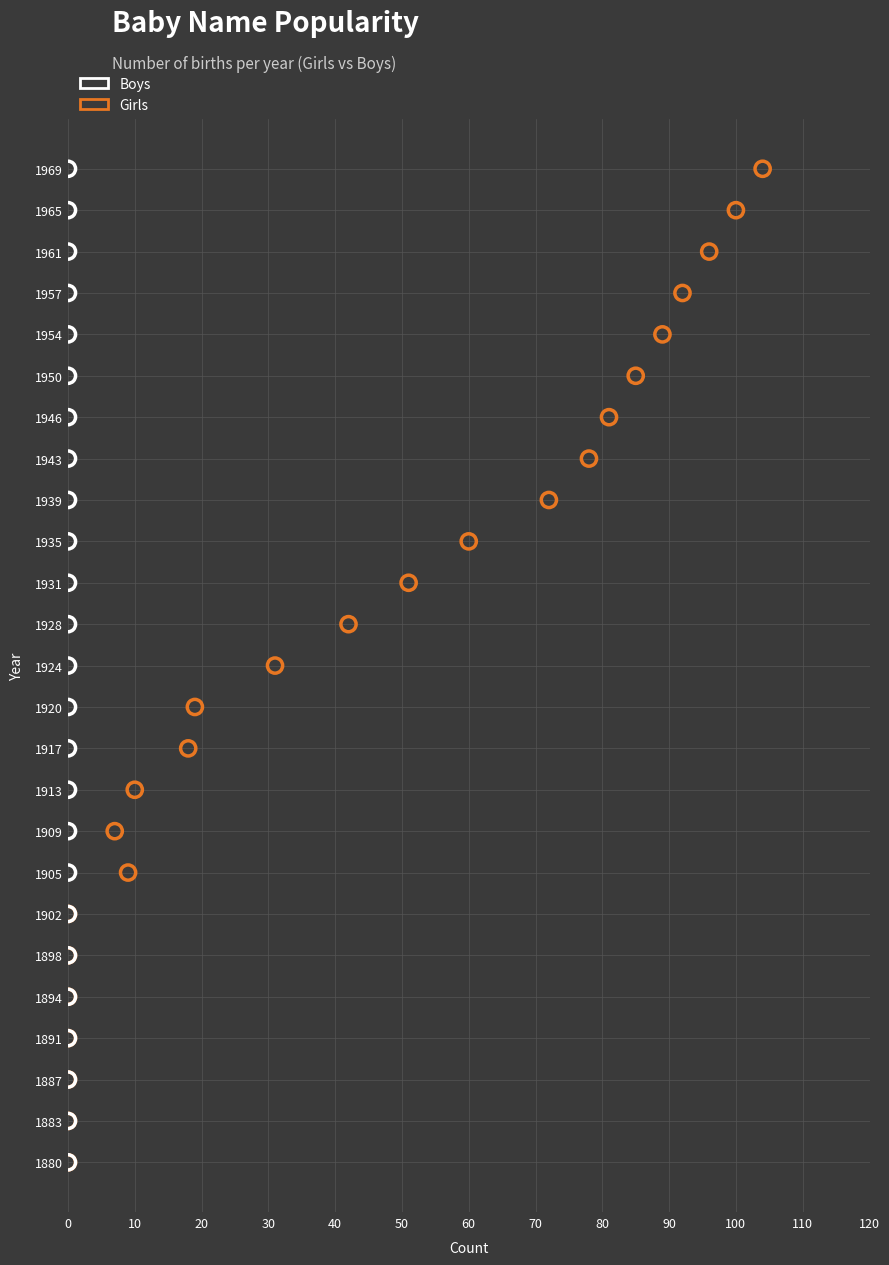

What are all the series names shown in the legend?

Boys, Girls